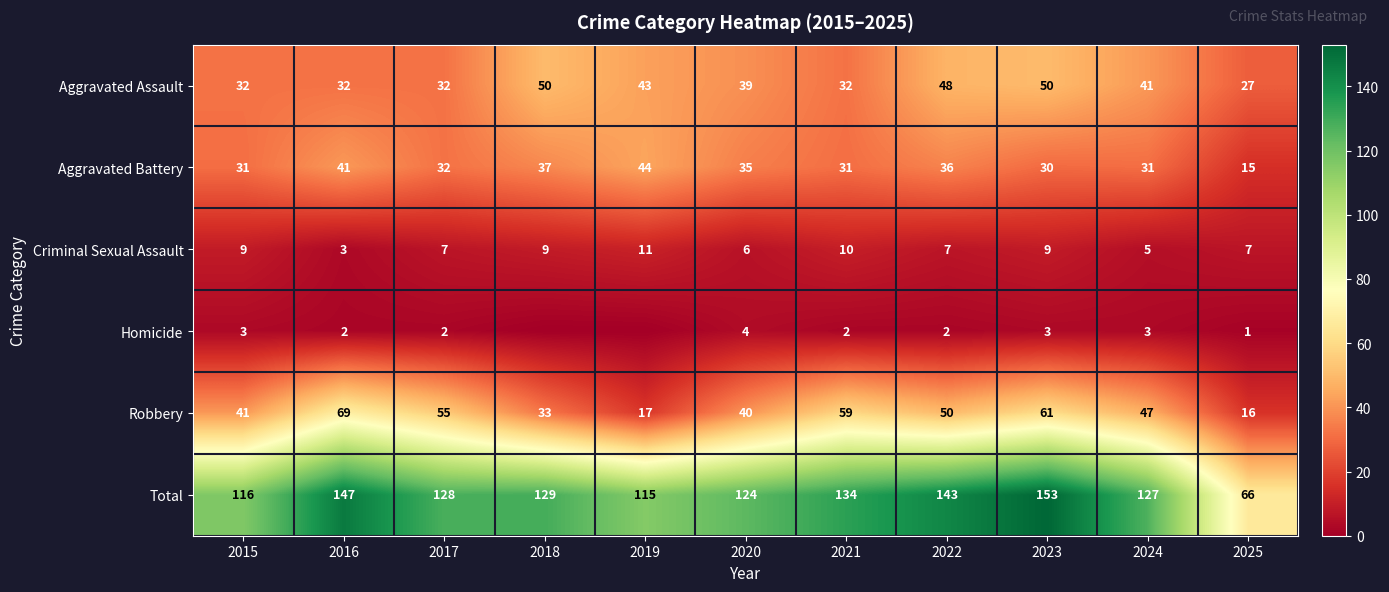

Is it true that Robbery equals 33 at 2018?

True